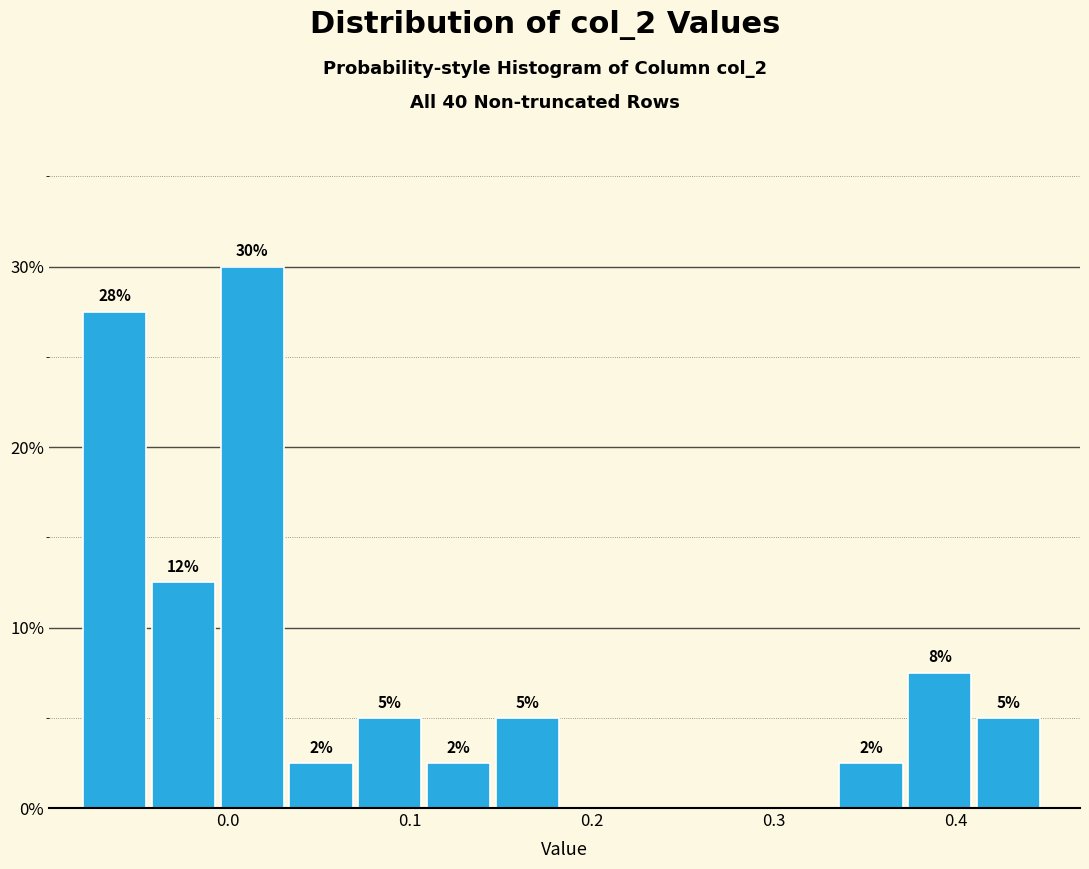

Read against the x-axis, roughly where is the centre of the tallest bar?

0.01